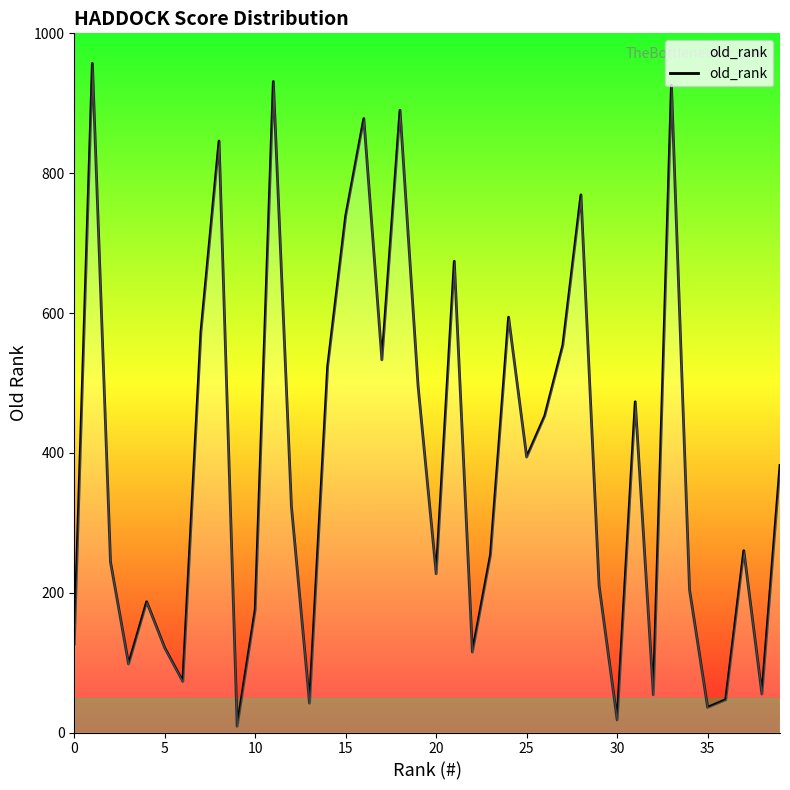

What is the greatest value displayed?

957